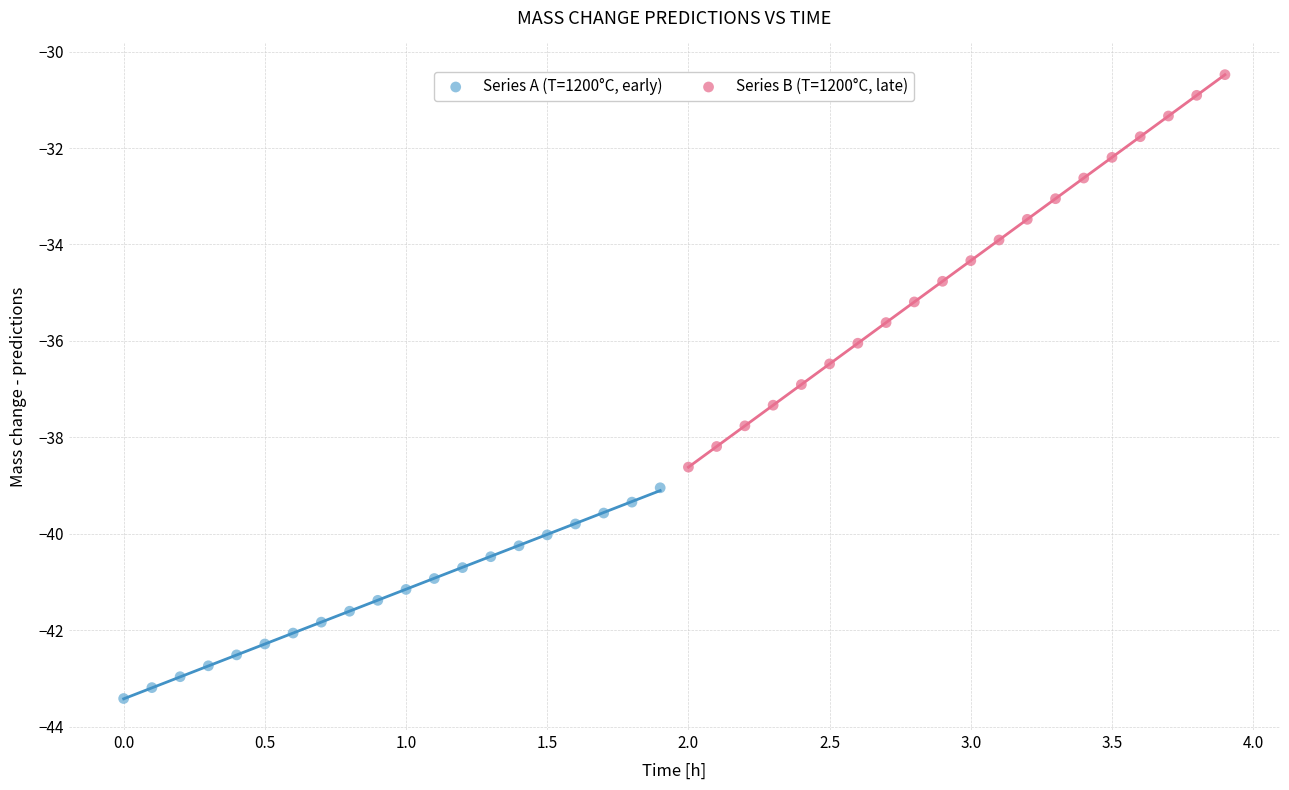

Which series has the widest spread of Y values?

Series B (T=1200°C, late)